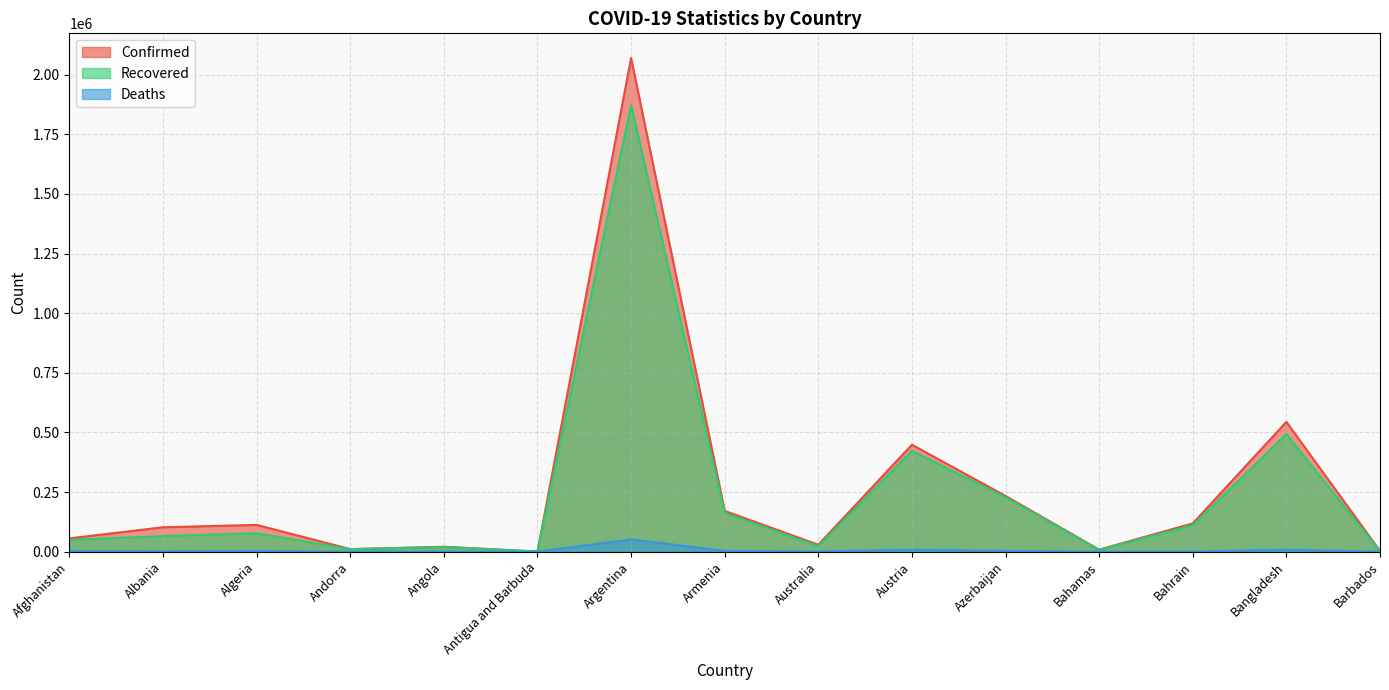

Where does the Recovered series first go above 65403?

Algeria